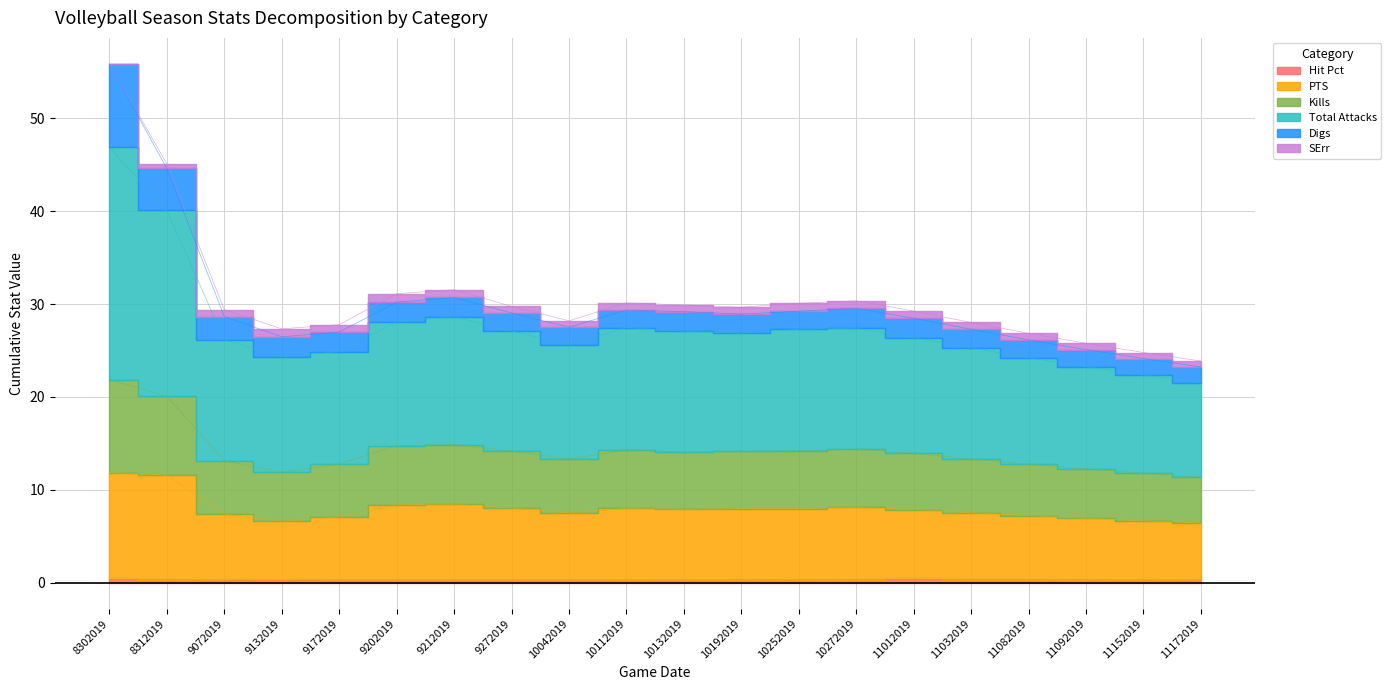

True or false: Kills and PTS intersect in this chart.

False